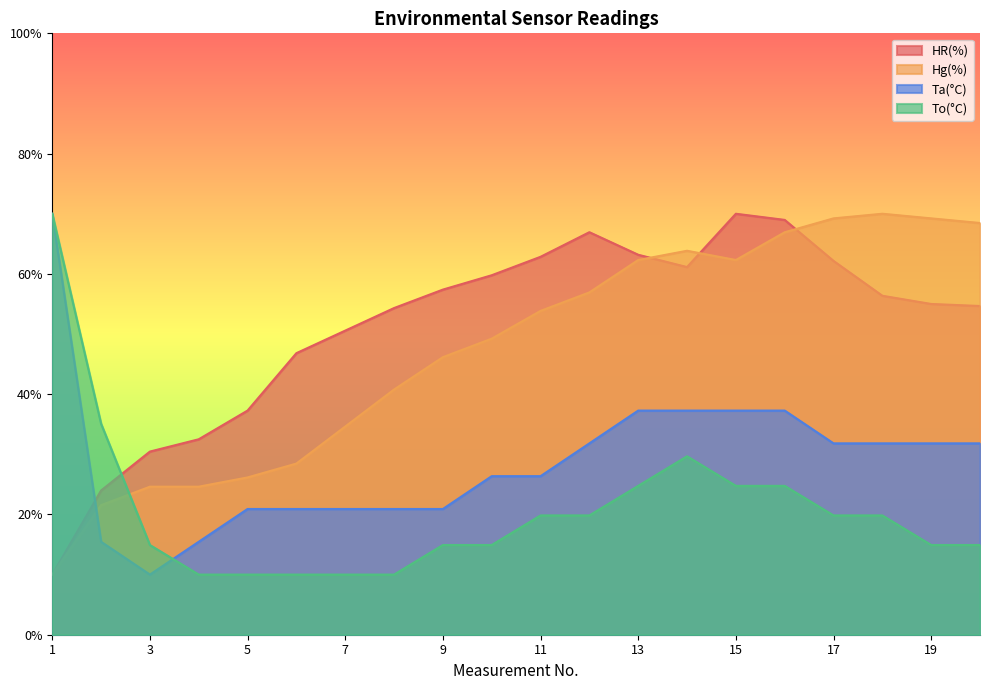

Which series has the largest total across all categories?

HR(%)